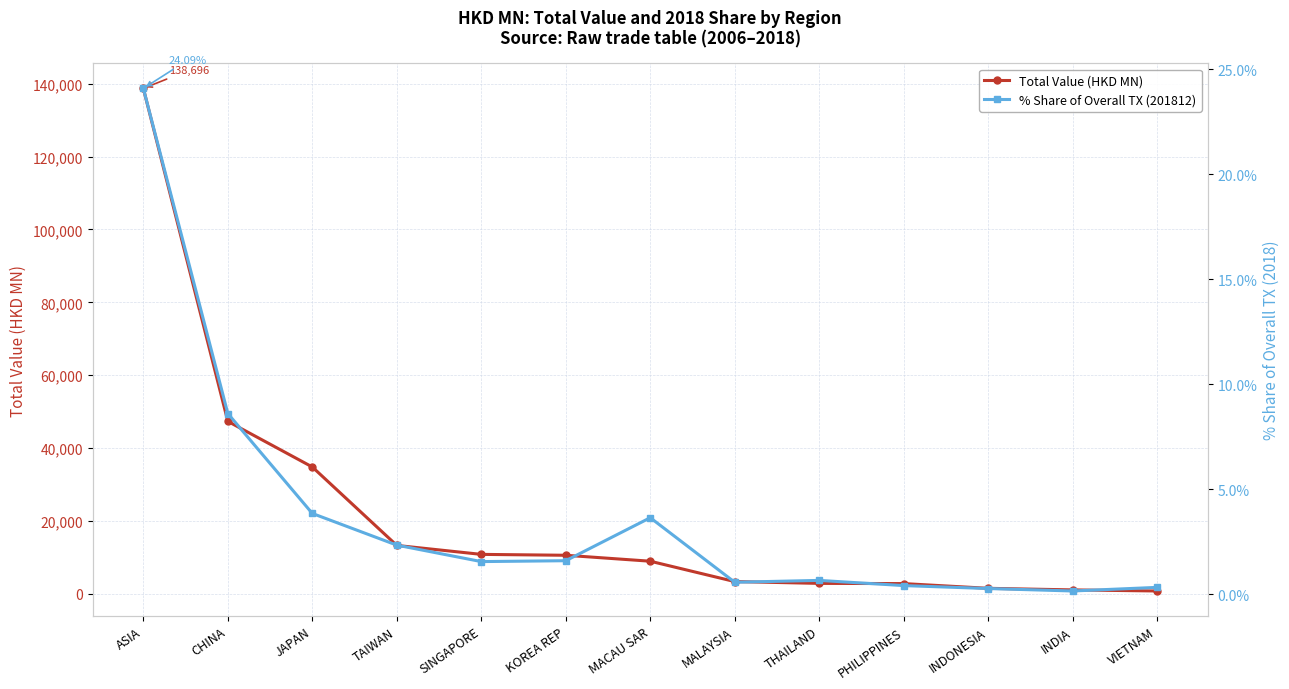

What is the approximate value of Total Value (HKD MN) at KOREA REP?

10587.2